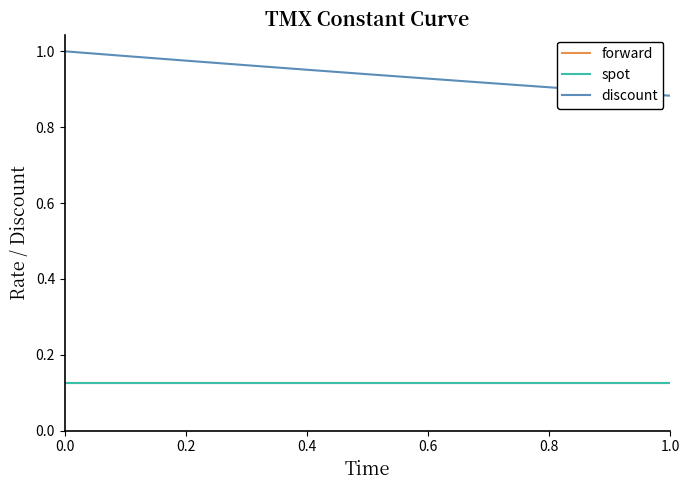

Does the chart have visible grid lines?

No